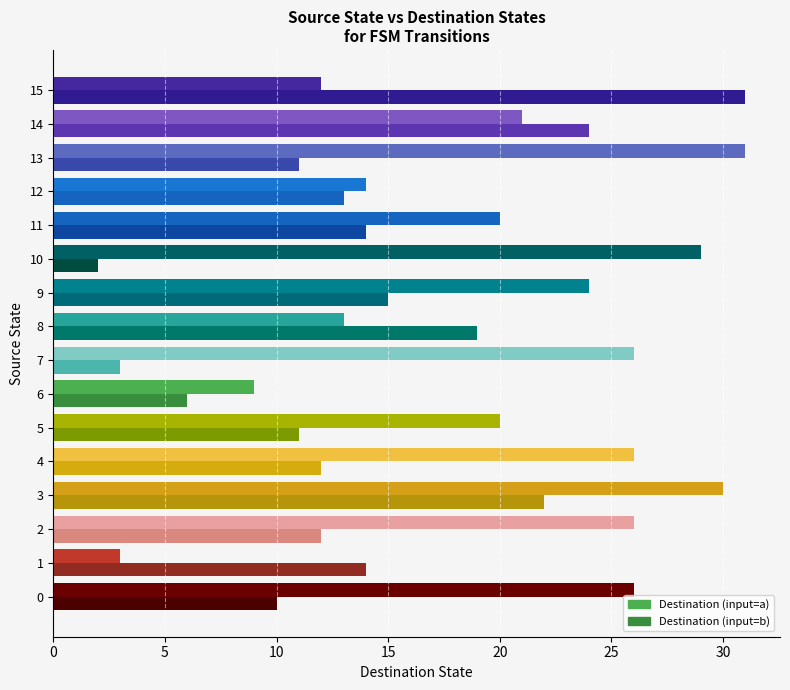

What is the value of the Destination (input=a) bar at the 6th from the left?

20